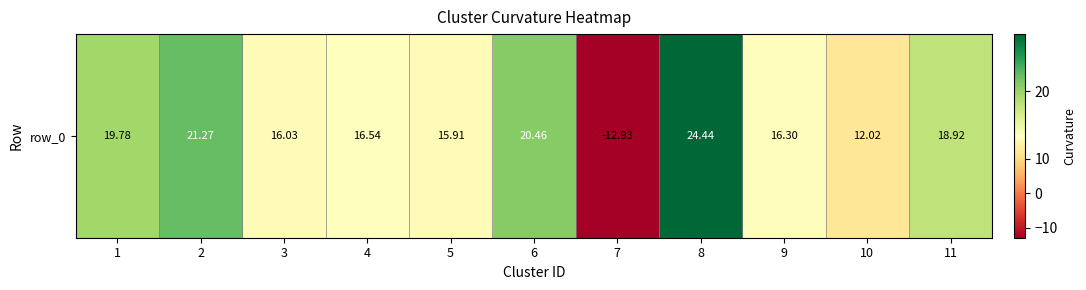

What is the minimum value shown in the chart?

-12.9